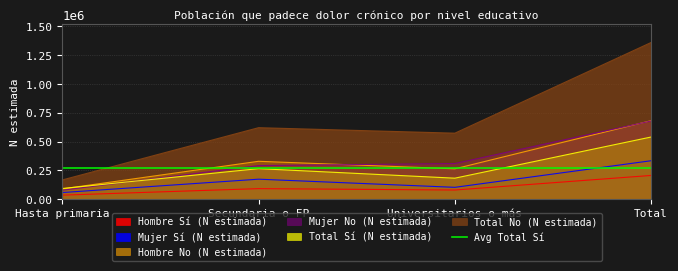

What is the sum of all Total No (N estimada) values?

2721179